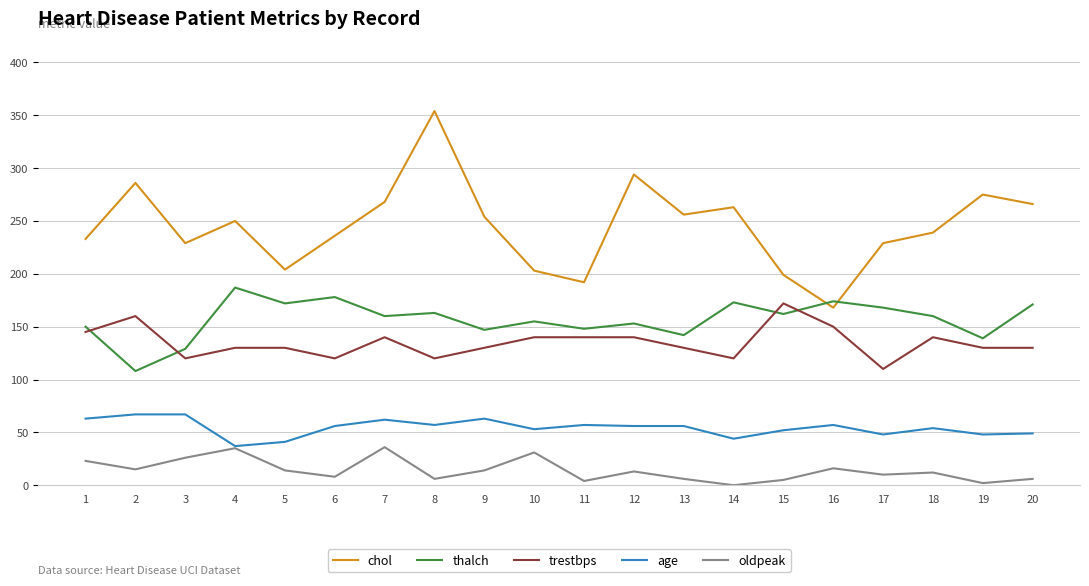

What is the lowest value of the trestbps series?

110